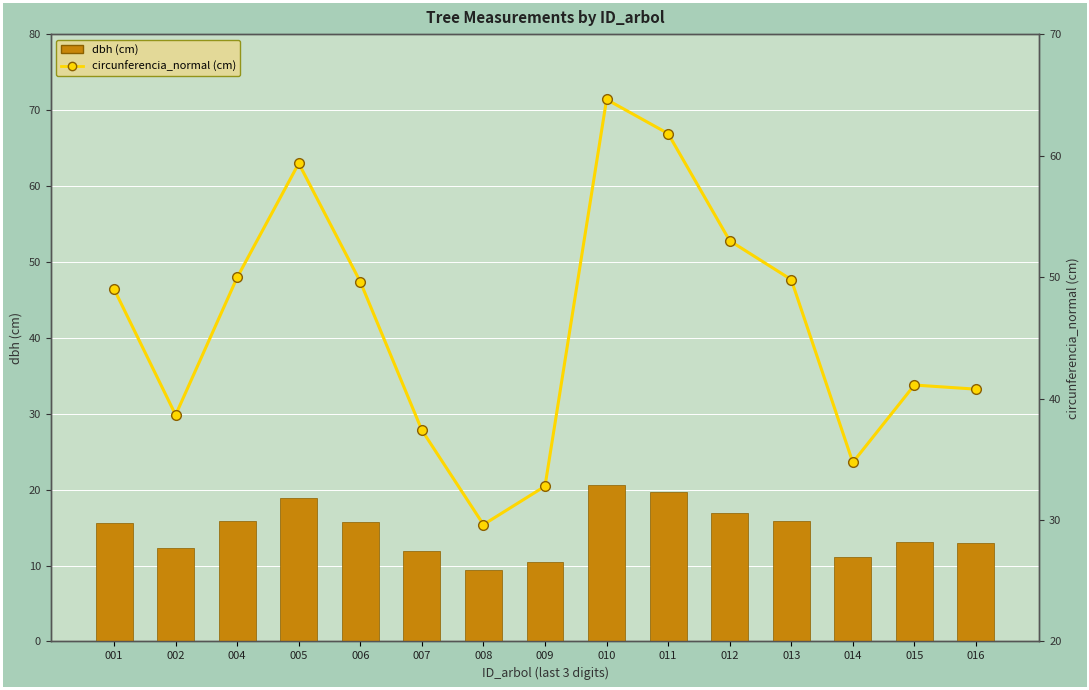

What is the greatest value displayed?

64.6